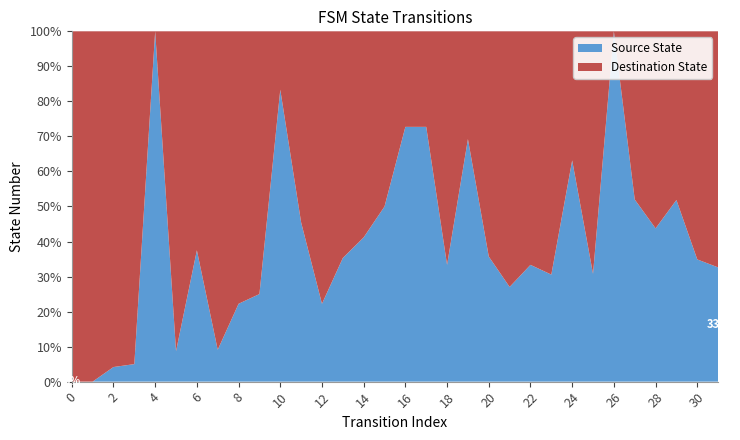

Reading left to right, transcribe all the data shown in this chart.

source_state: 0	0	1	1	2	2	3	3	4	4	5	5	6	6	7	7	8	8	9	9	10	10	11	11	12	12	13	13	14	14	15	15
destination_state: 2	8	23	19	0	21	5	30	14	12	1	6	21	11	10	7	3	3	18	4	18	27	22	25	7	27	0	12	18	13	28	31